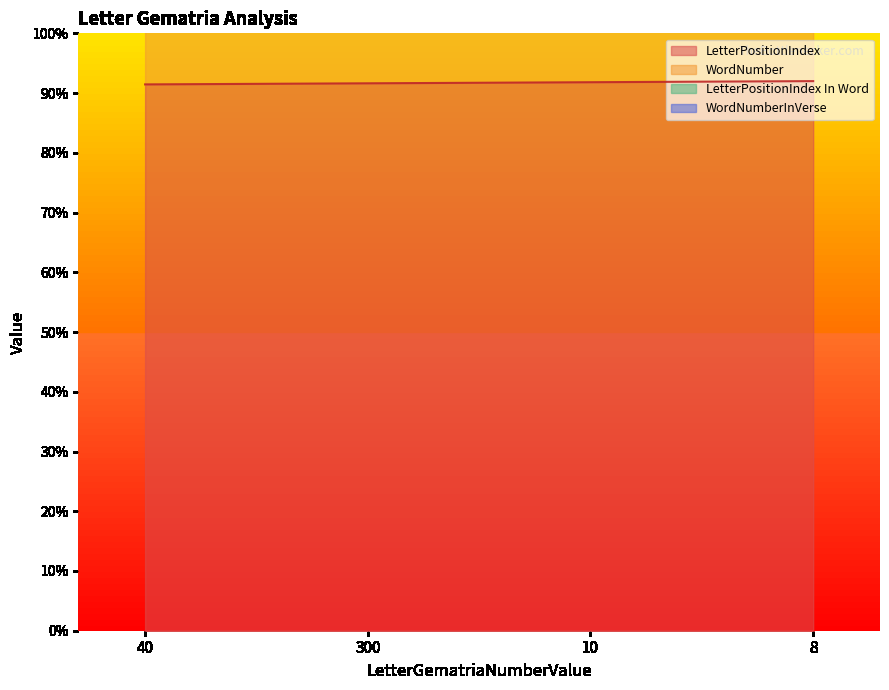

Is the value of WordNumber at 8 greater than the value of LetterPositionIndex at 40?

Yes